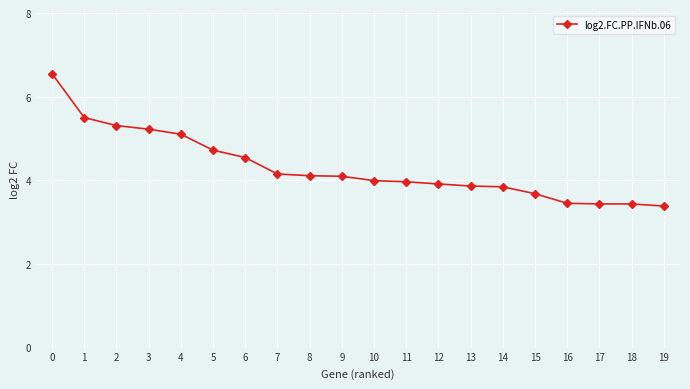

What is the value of the 2nd point from the left?

5.5